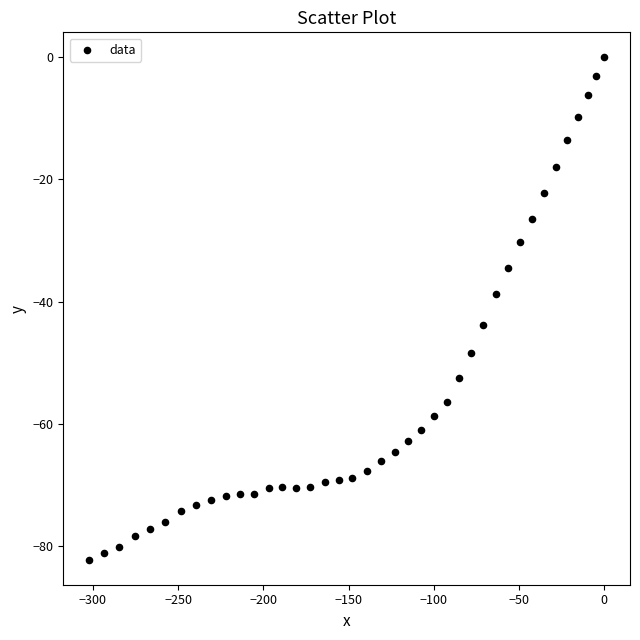

What is the range of X values (max minus min)?

302.3